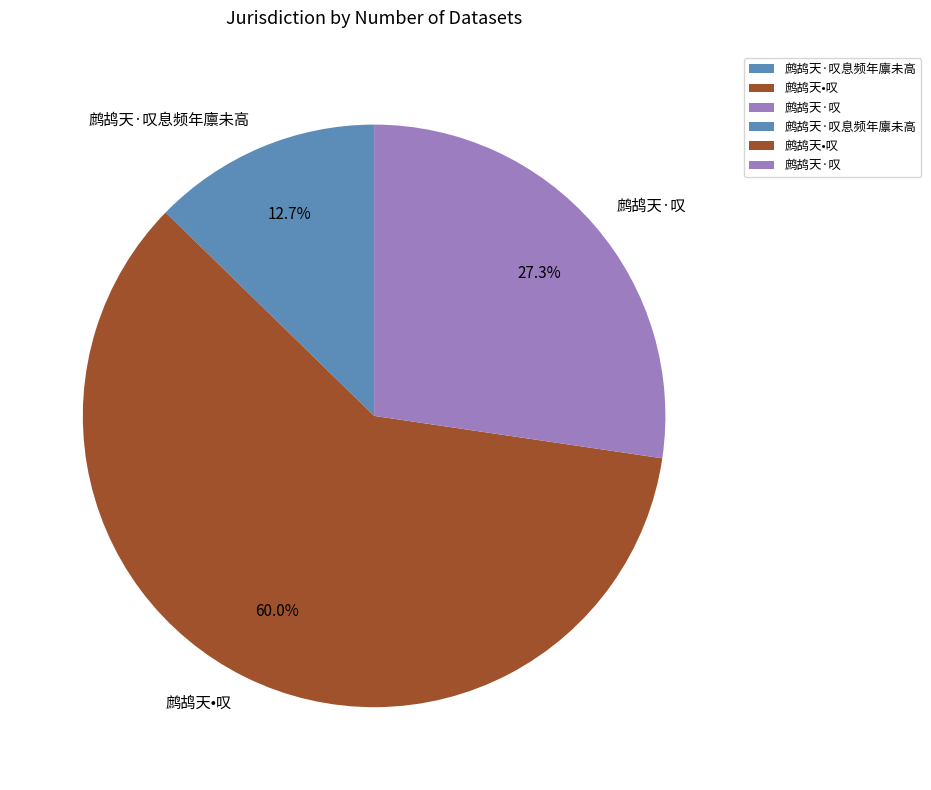

To the nearest percent, what is the combined percentage of 鹧鸪天•叹 and 鹧鸪天·叹息频年廪未高?

73%